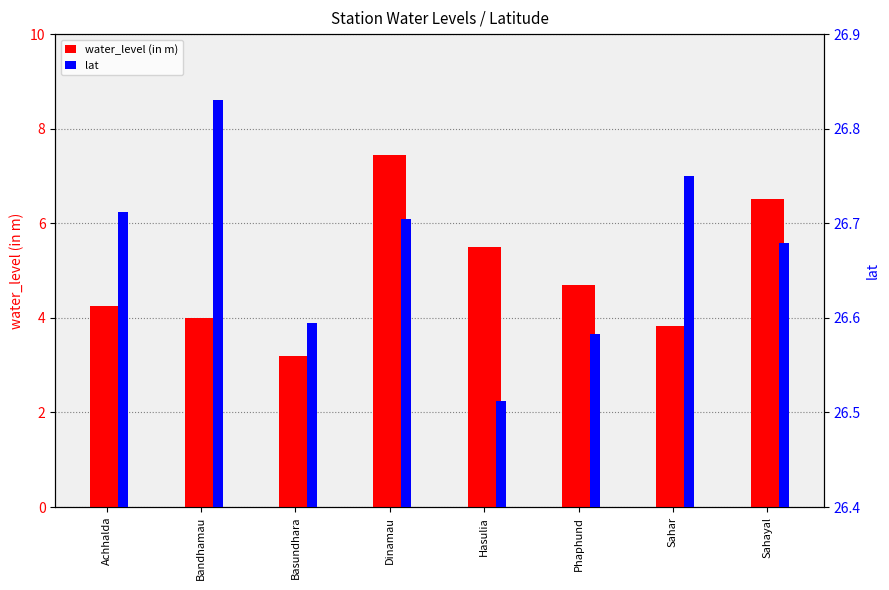

At which category is the sum across all series the highest?

Dinamau